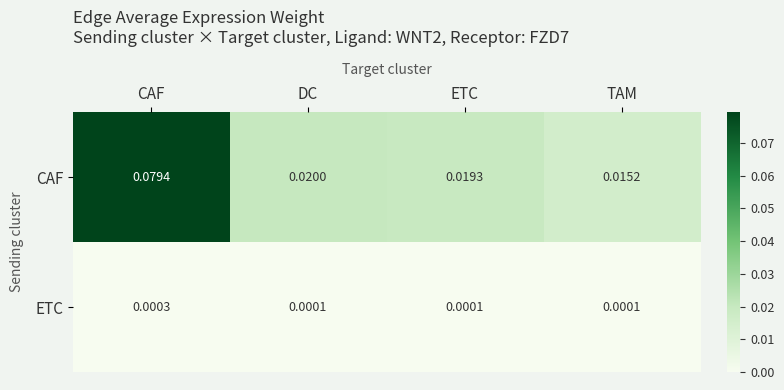

Is the value of CAF at CAF greater than the value of ETC at CAF?

Yes